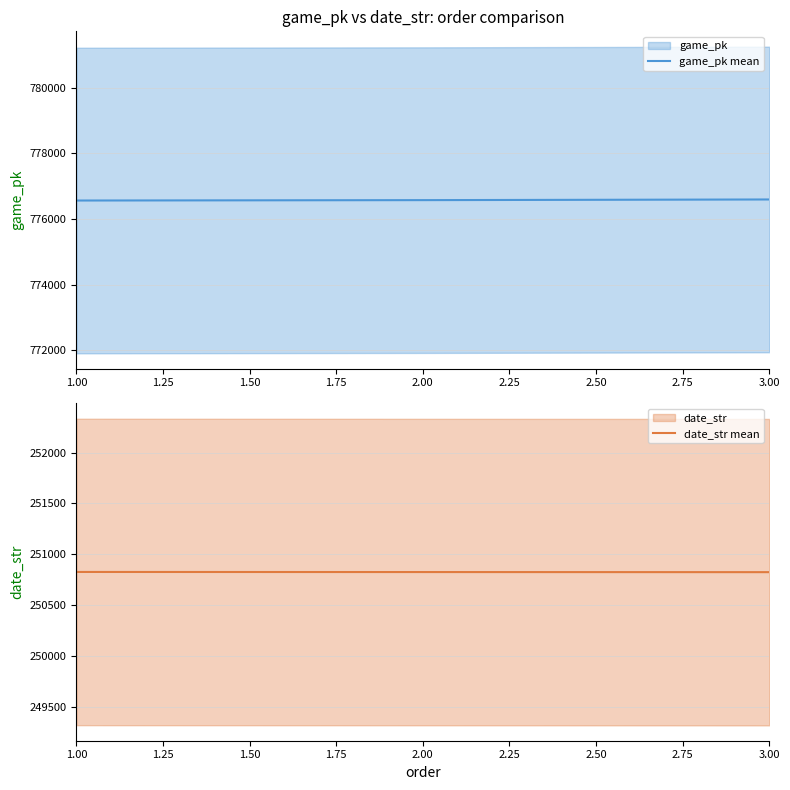

What is the sum of all game_pk mean values?

2329730